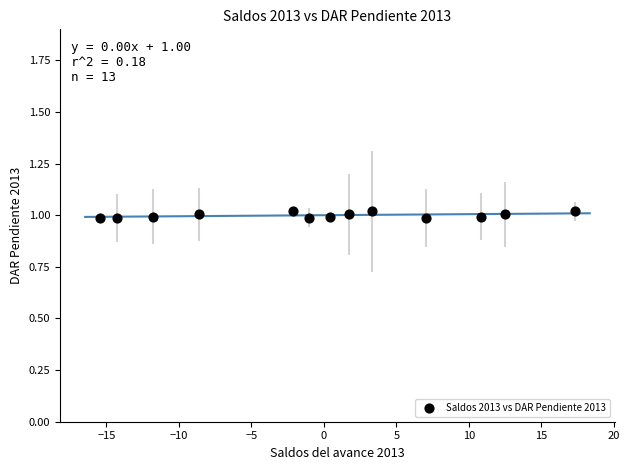

What is the range of X values (max minus min)?

32.8